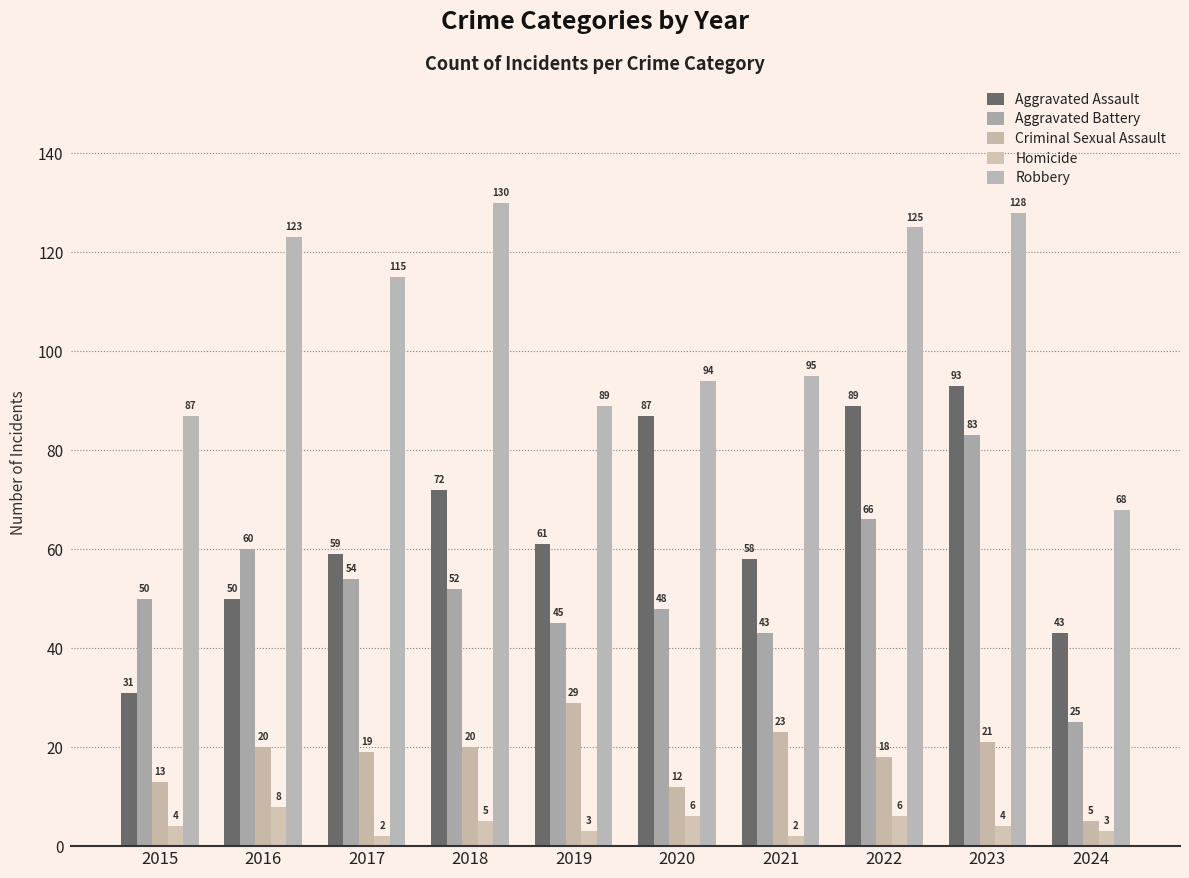

What is the minimum value shown in the chart?

2